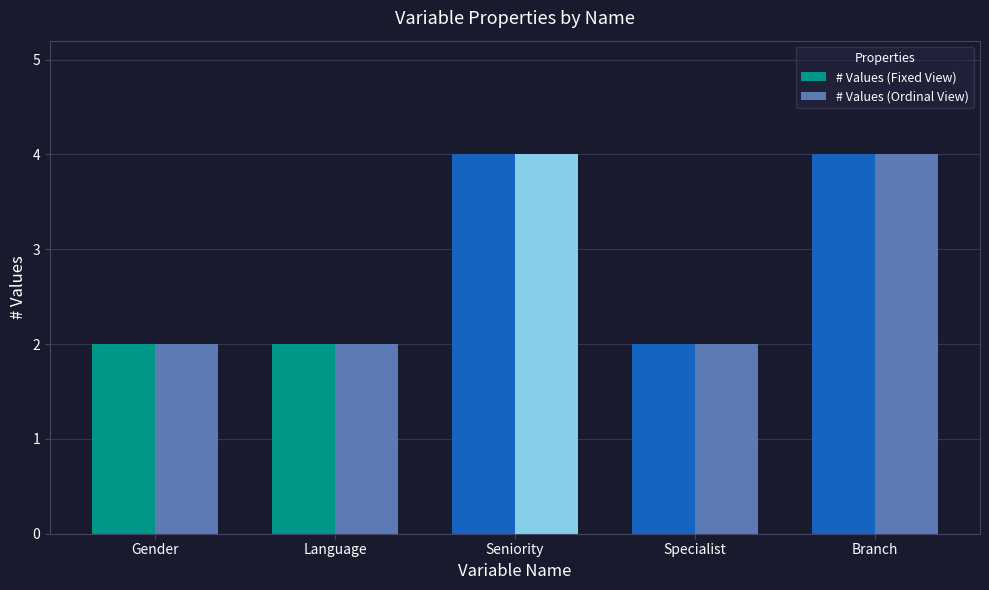

What is the sum of all # Values (Ordinal View) values?

14